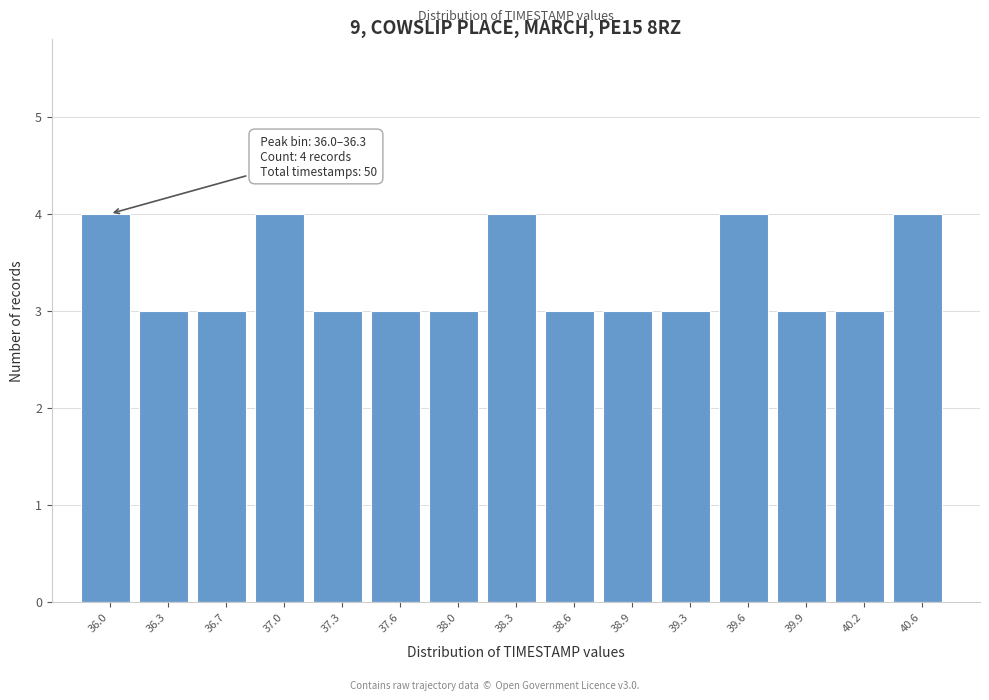

Reading left to right, what are all the values shown in this chart?

4	3	3	4	3	3	3	4	3	3	3	4	3	3	4